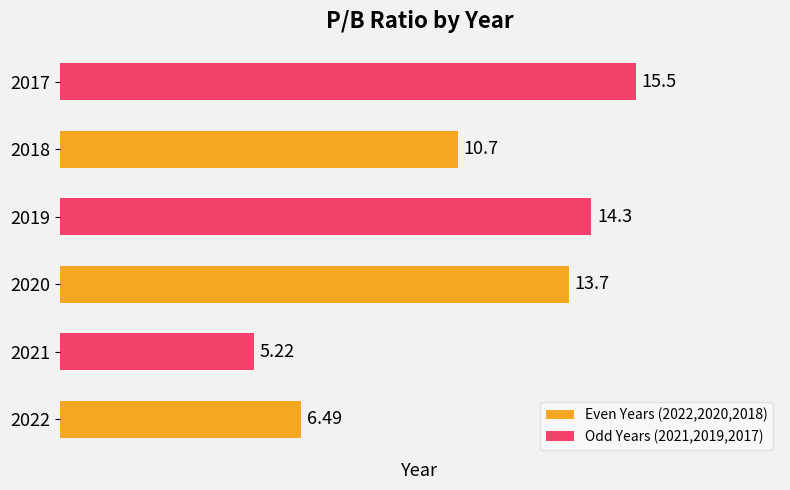

What is the smallest value displayed?

5.2